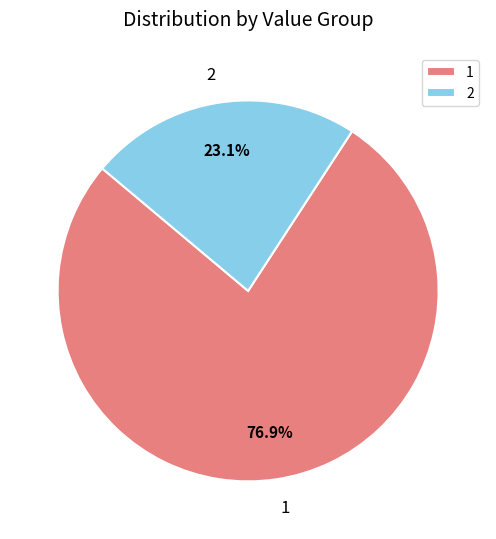

Is the sum of 2 and 1 greater than half?

Yes